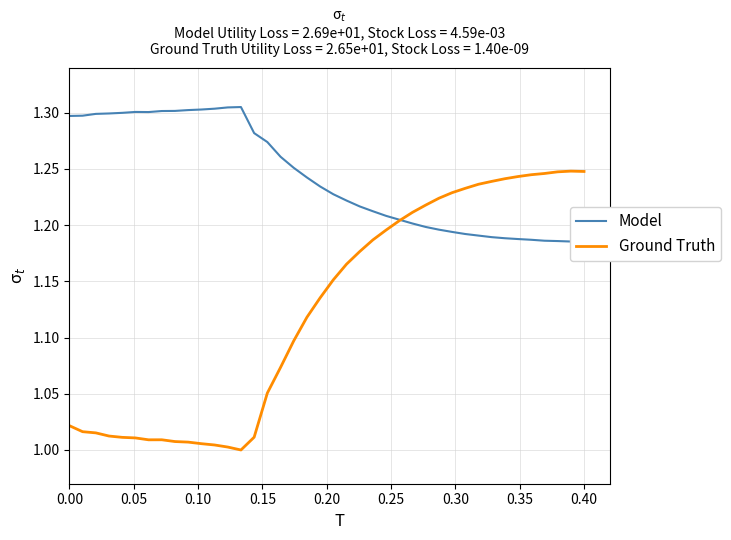

What is the lowest value of the Ground Truth series?

1.0